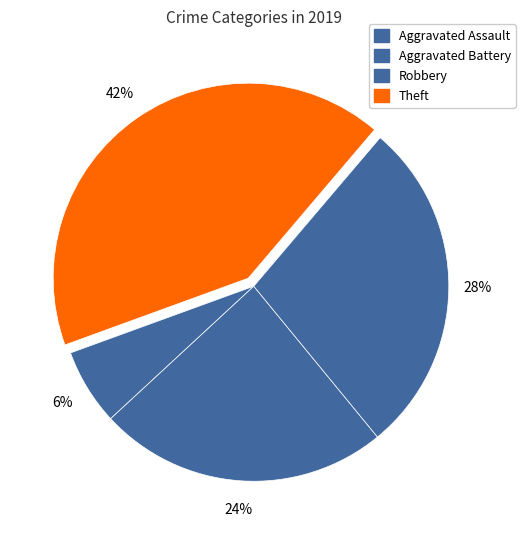

Rank the categories by value from highest to lowest.

Theft, Robbery, Aggravated Battery, Aggravated Assault